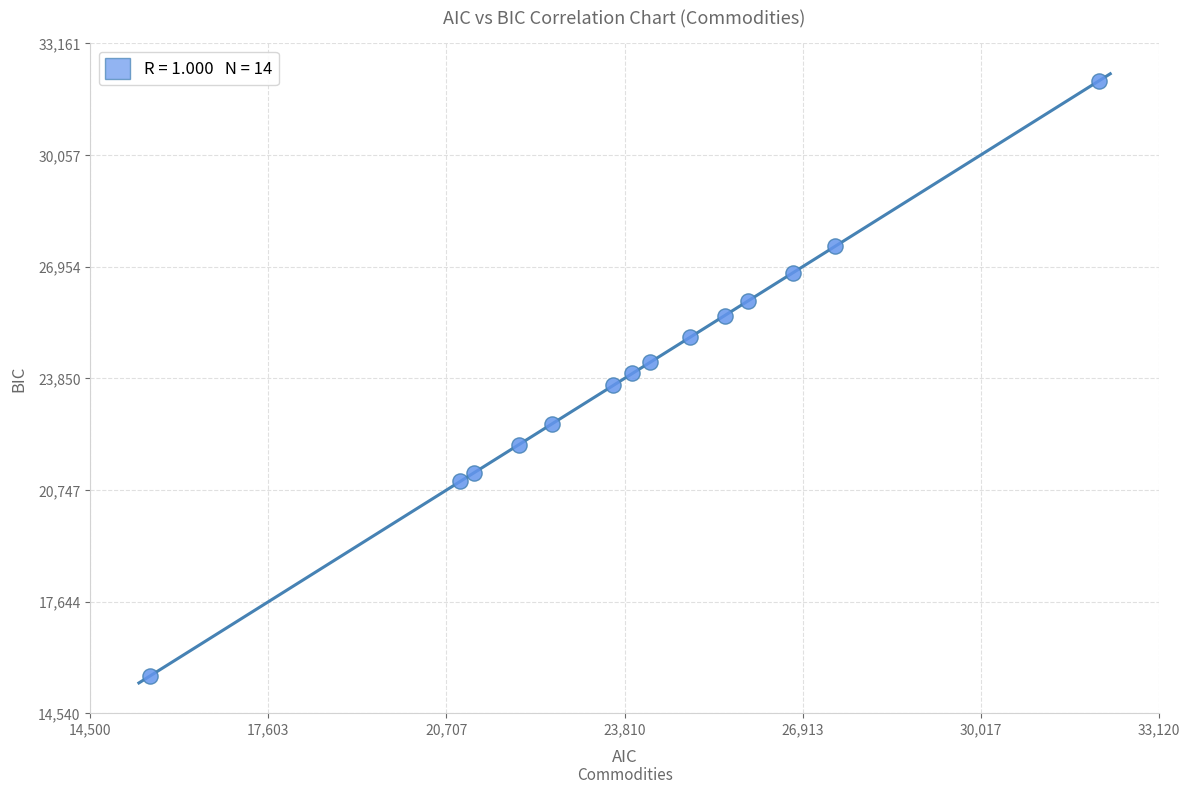

What is the range of X values (max minus min)?

16527.4